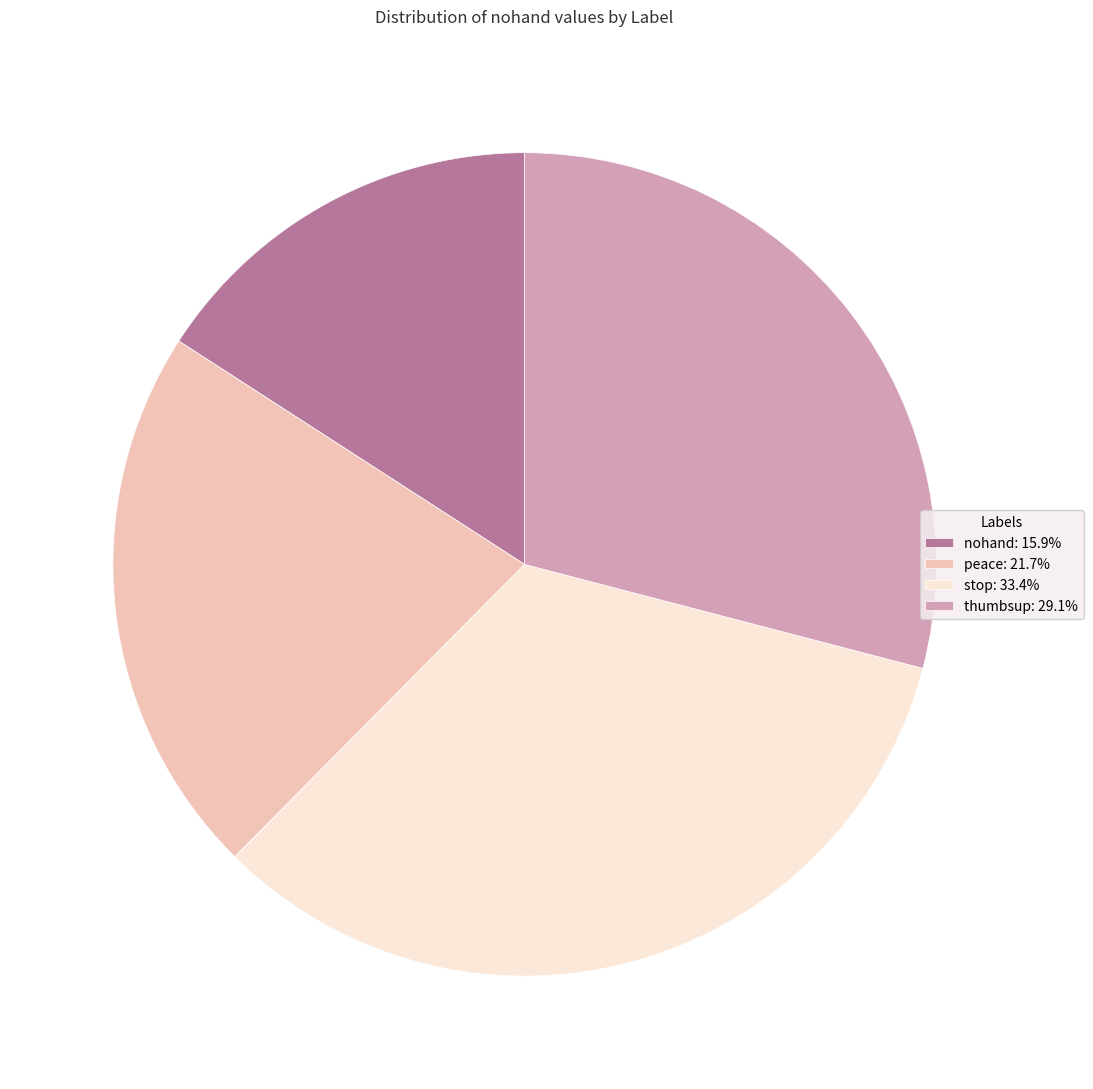

Is it true that stop is 33% of the pie?

True